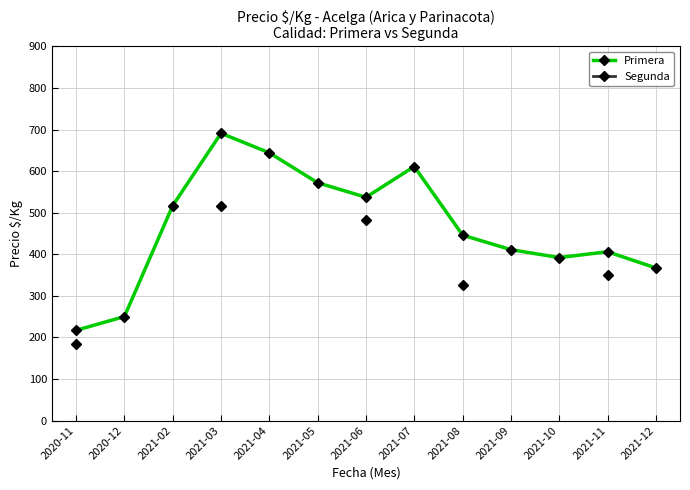

How many values in the Primera series are below 446?

6